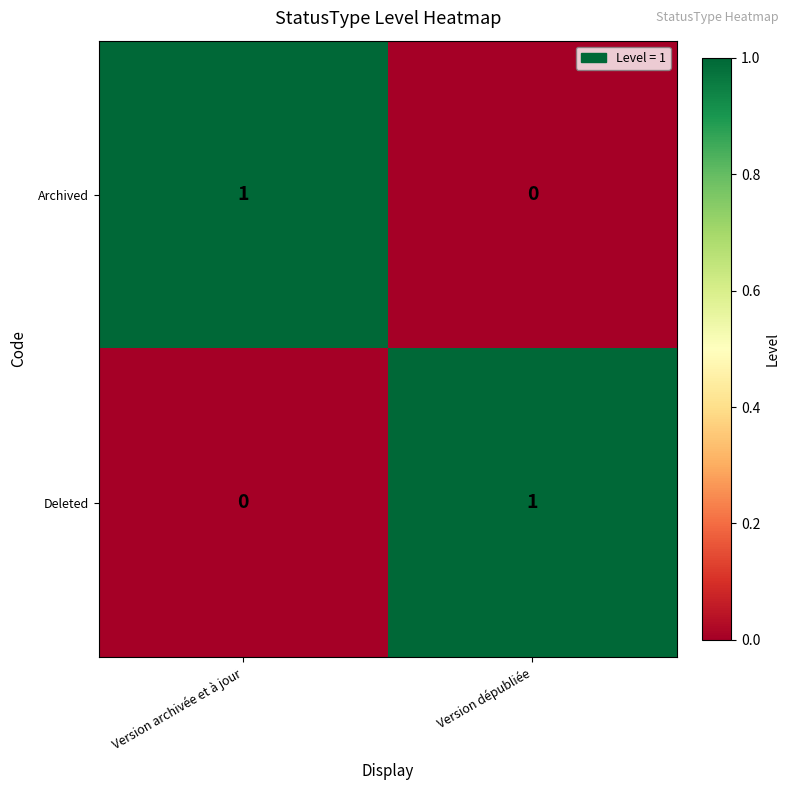

Where is Archived nearest to the value 0?

Version dépubliée